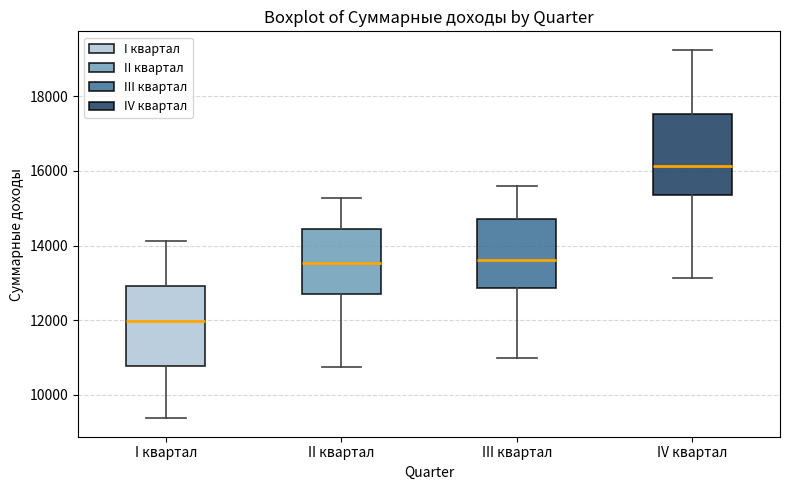

Reading left to right, transcribe this box plot: for each box, give where its median line is, the range the box spans, and where its two whiskers end, as read against the y-axis. The values are not printed on the chart, so give them approximately, as read against the axis.

I квартал: median 12000, box 10800 to 13000, whiskers 9400 to 14200
II квартал: median 13600, box 12600 to 14400, whiskers 10800 to 15200
III квартал: median 13600, box 12800 to 14800, whiskers 11000 to 15600
IV квартал: median 16200, box 15400 to 17600, whiskers 13200 to 19200